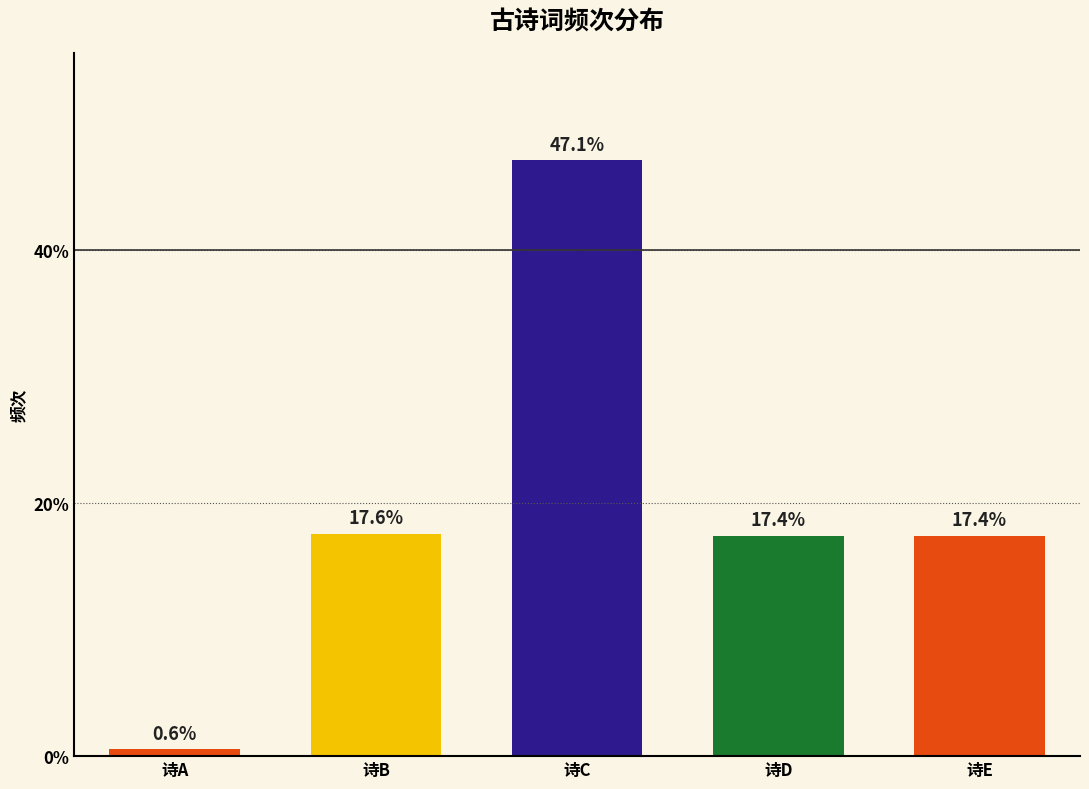

Does the chart contain stacked bars?

No